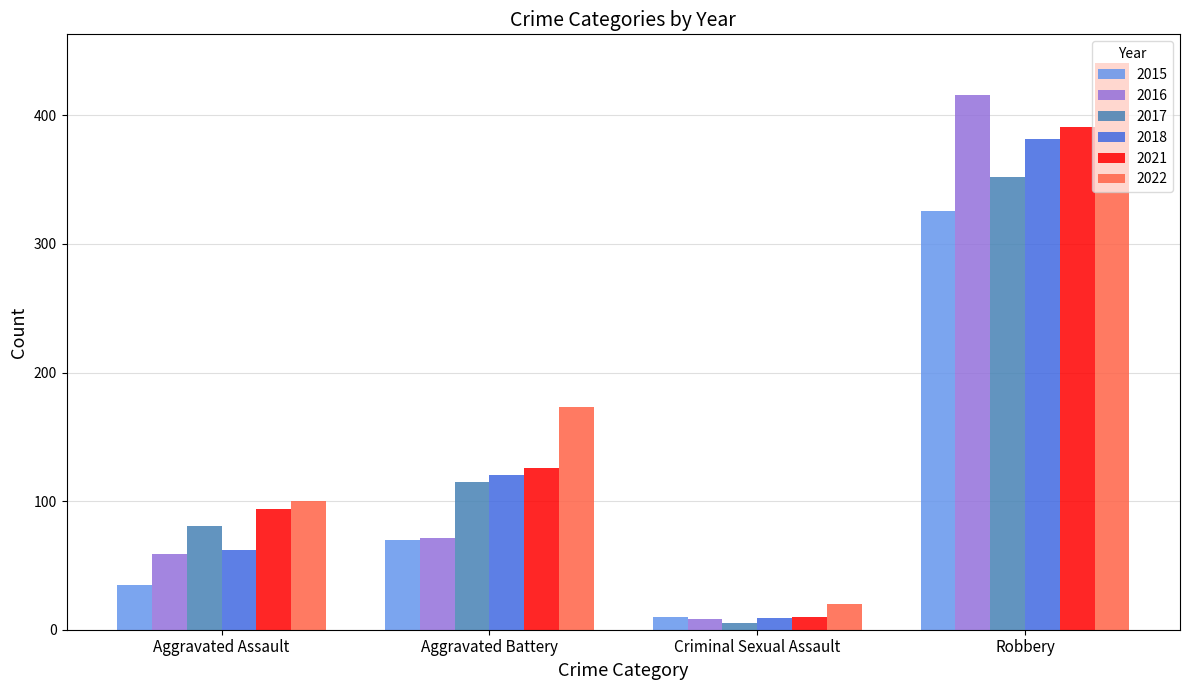

Does the chart contain stacked bars?

No